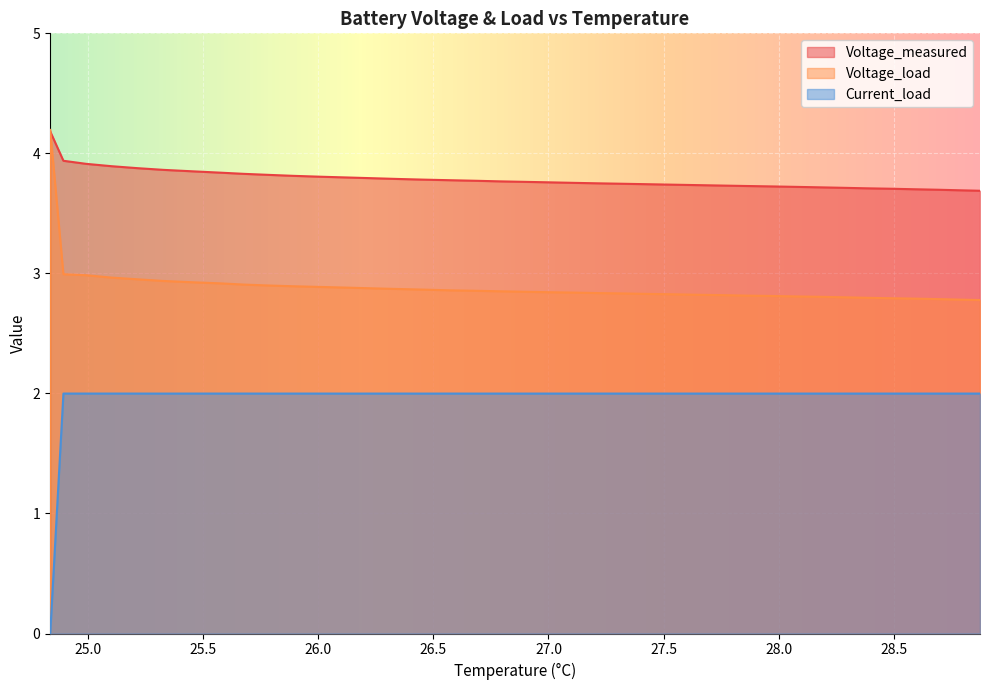

Rank the series by their average value, from highest to lowest.

Voltage_measured, Voltage_load, Current_load